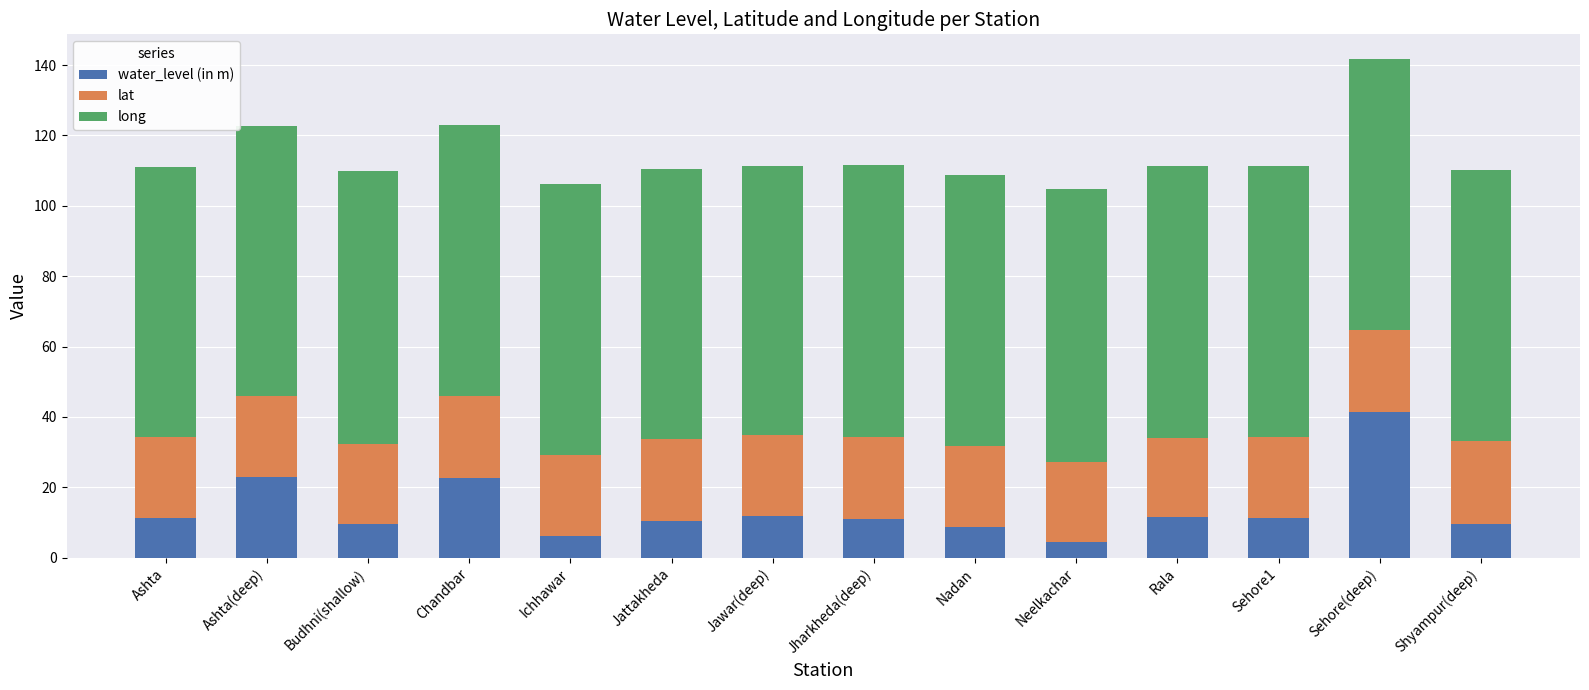

The water_level (in m) series shows 6.2 at Ichhawar. True or false?

True